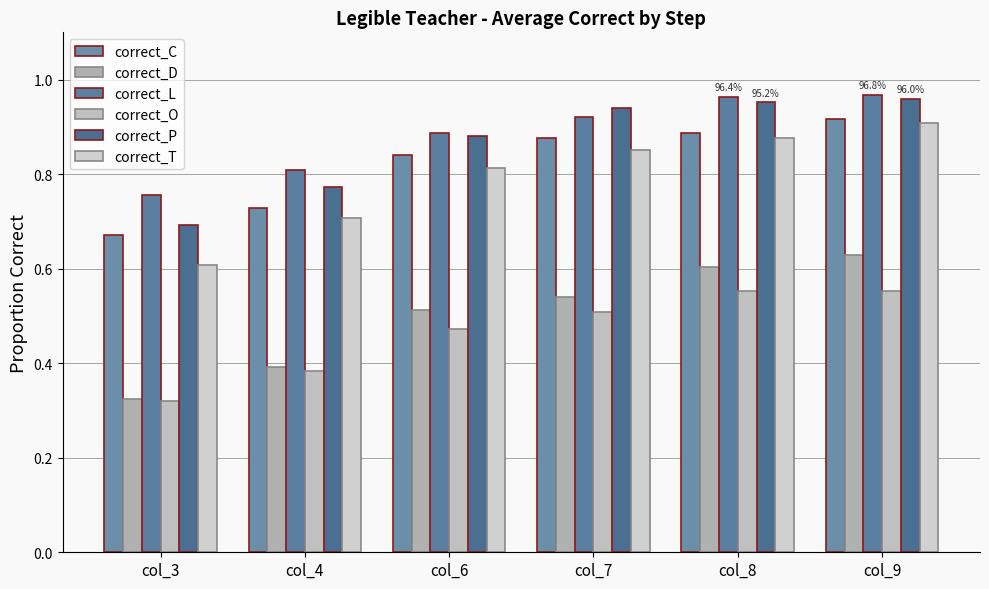

Is it true that correct_P equals 0.3 at col_9?

False